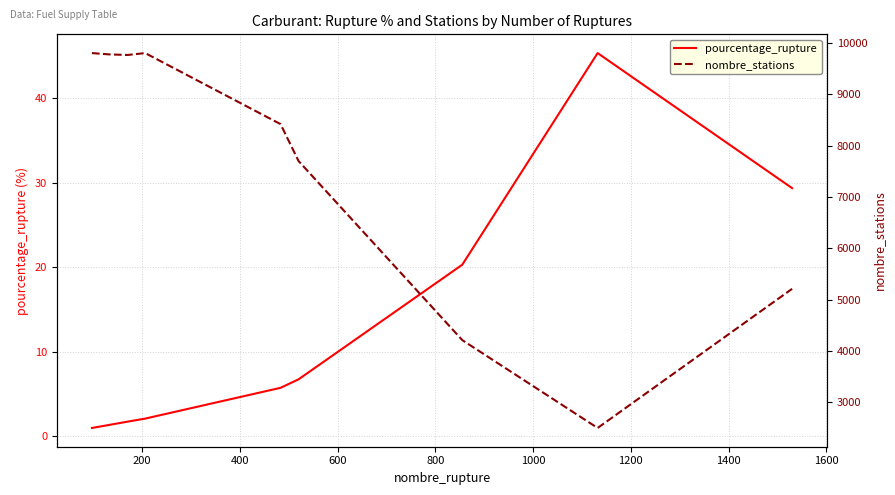

What is the maximum value for pourcentage_rupture?

45.4